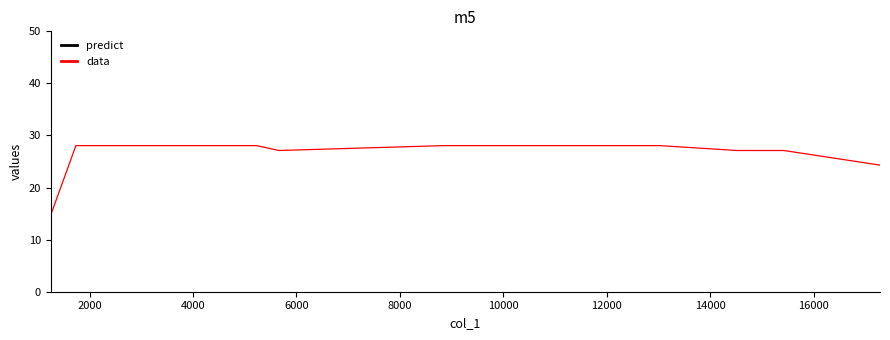

Which series has the largest range (max minus min)?

predict